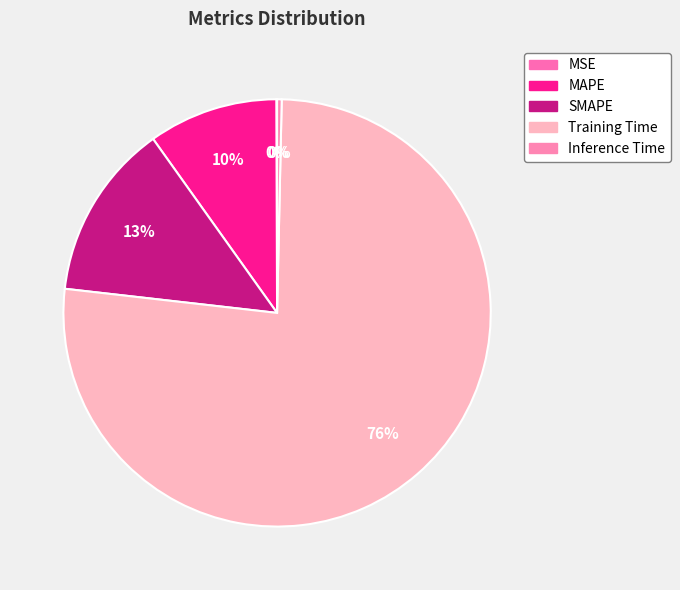

Which category has the smallest portion of the pie?

MSE